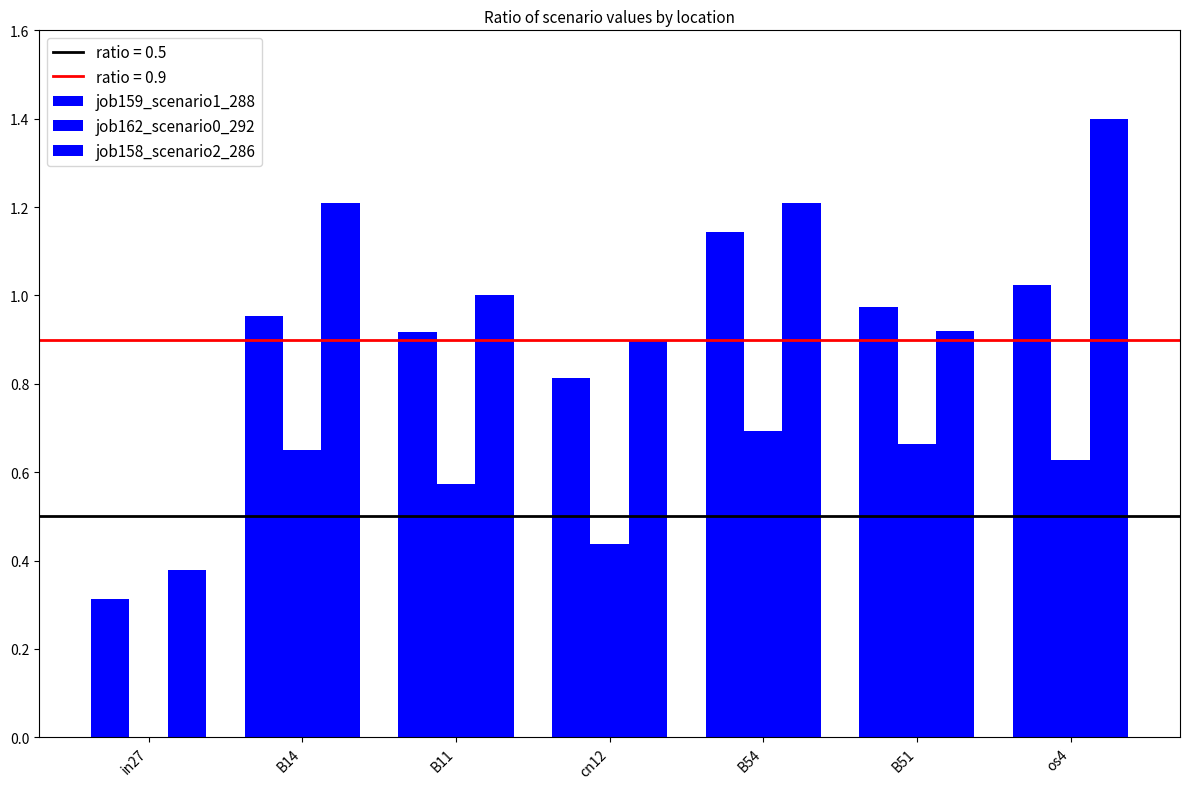

Which category has the lowest value in the job159_scenario1_288 series?

in27